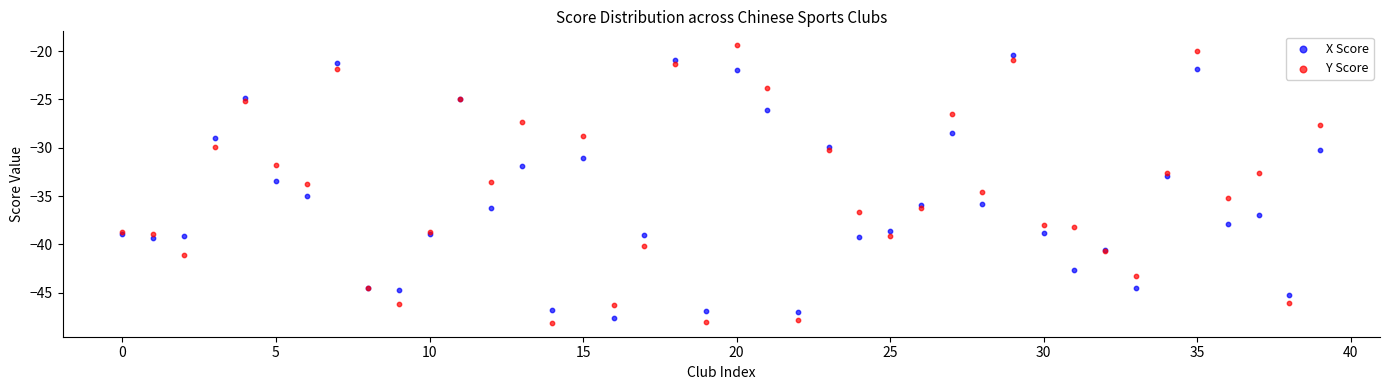

Which series has the largest Y range (max minus min)?

Y Score